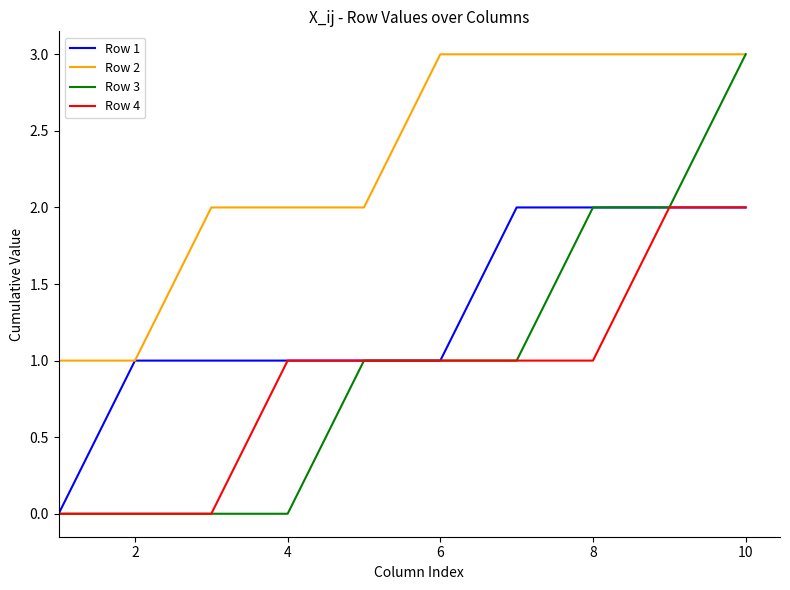

Which series has the largest total across all categories?

Row 2